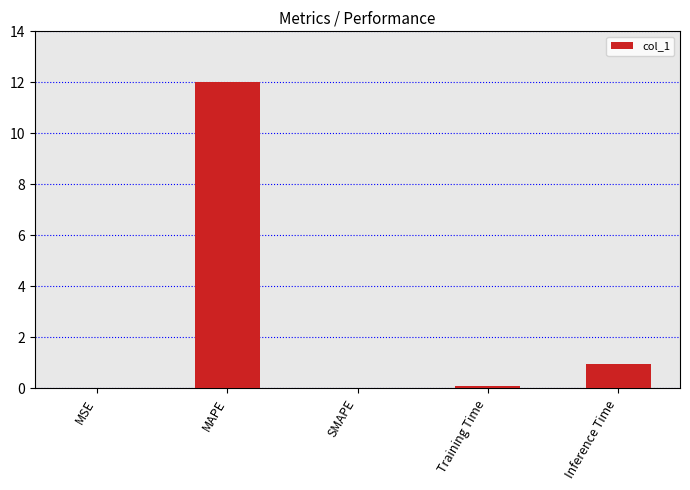

How many series are shown in this chart?

1